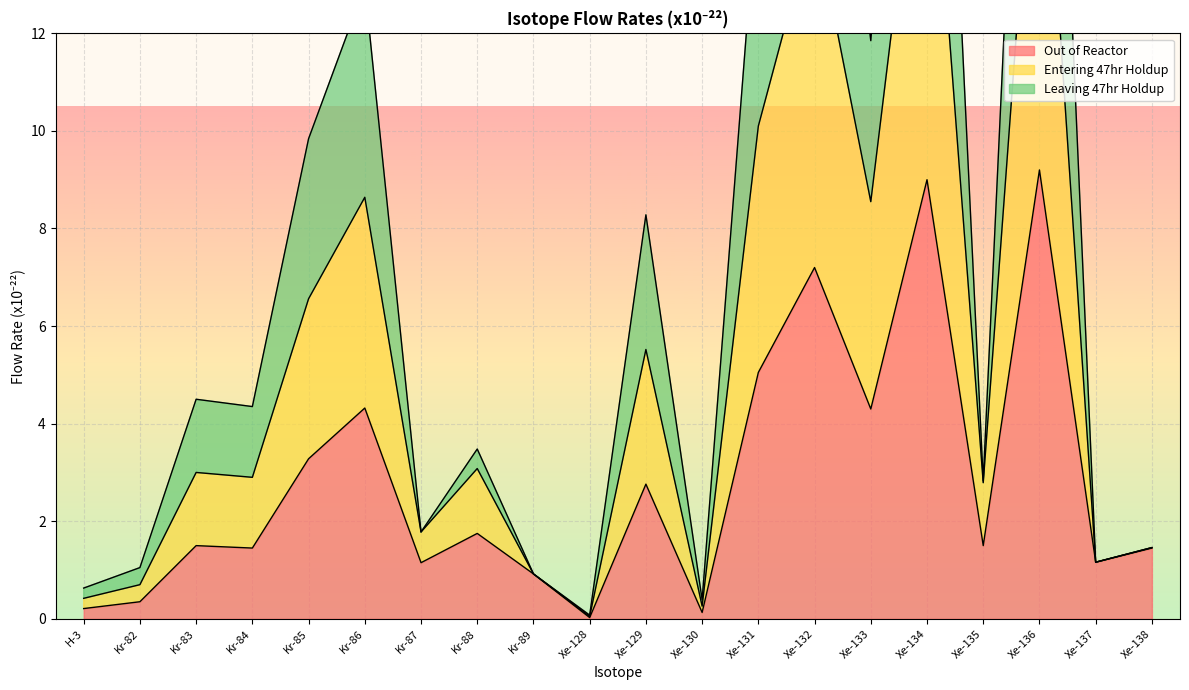

At how many categories does at least one series exceed 15?

4